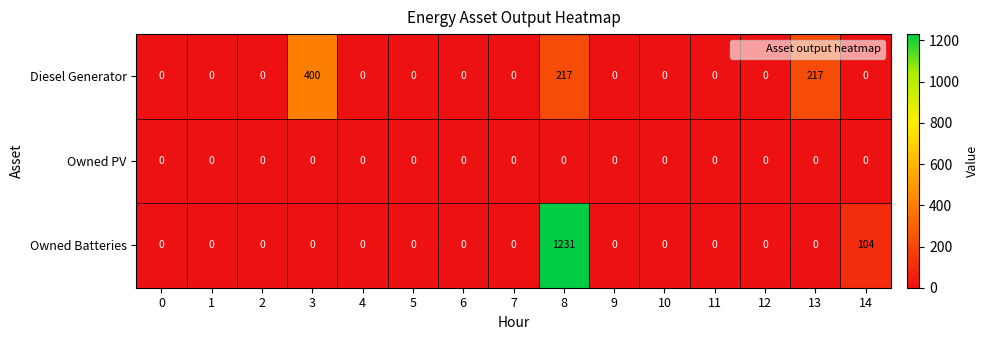

What is the average value of the Owned Batteries series?

89